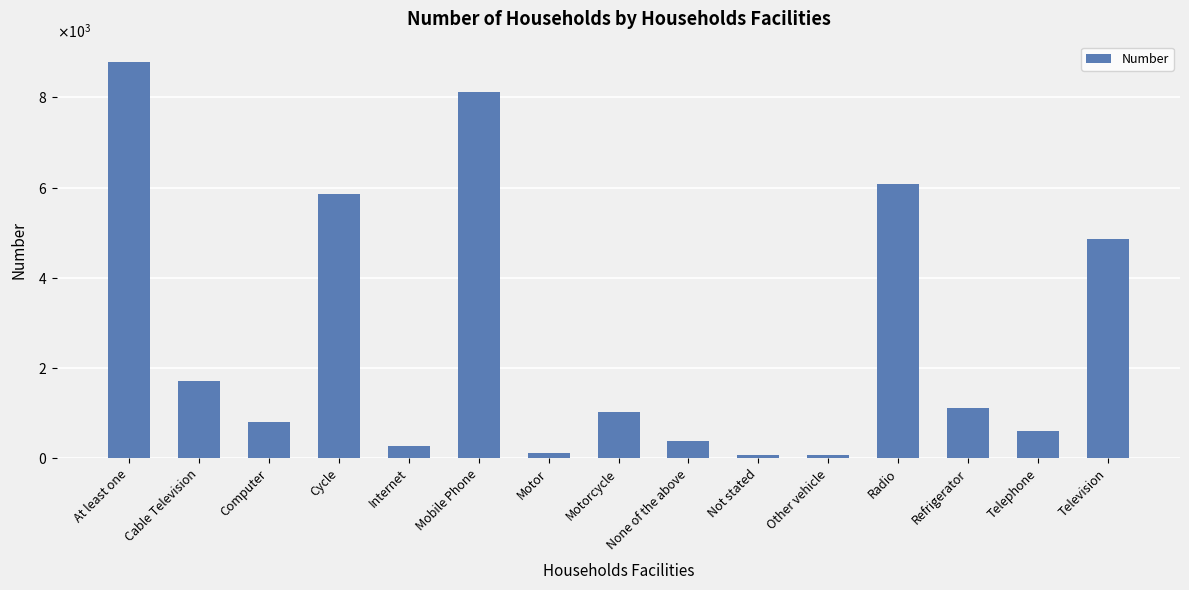

Does the chart contain any negative values?

No